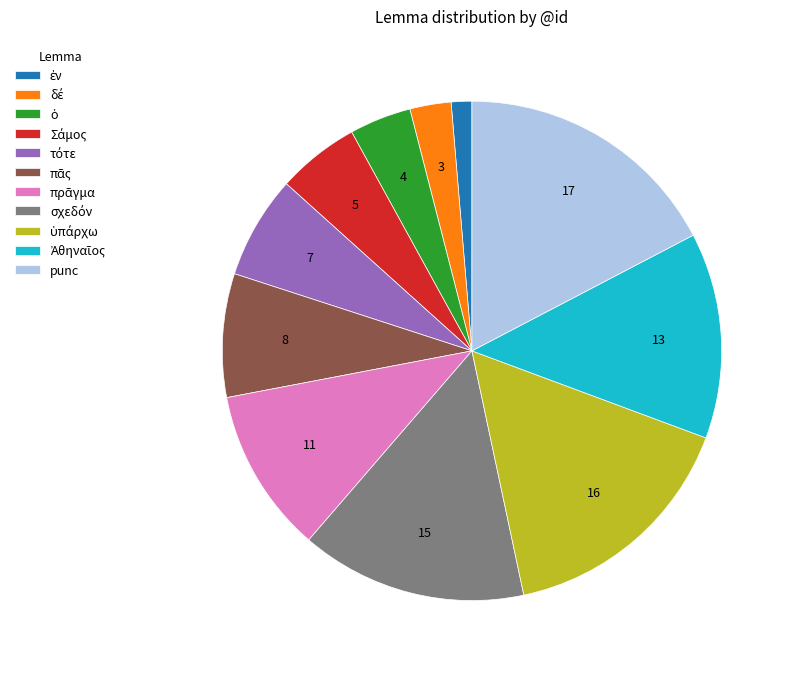

Is there any slice that represents more than half of the pie?

No